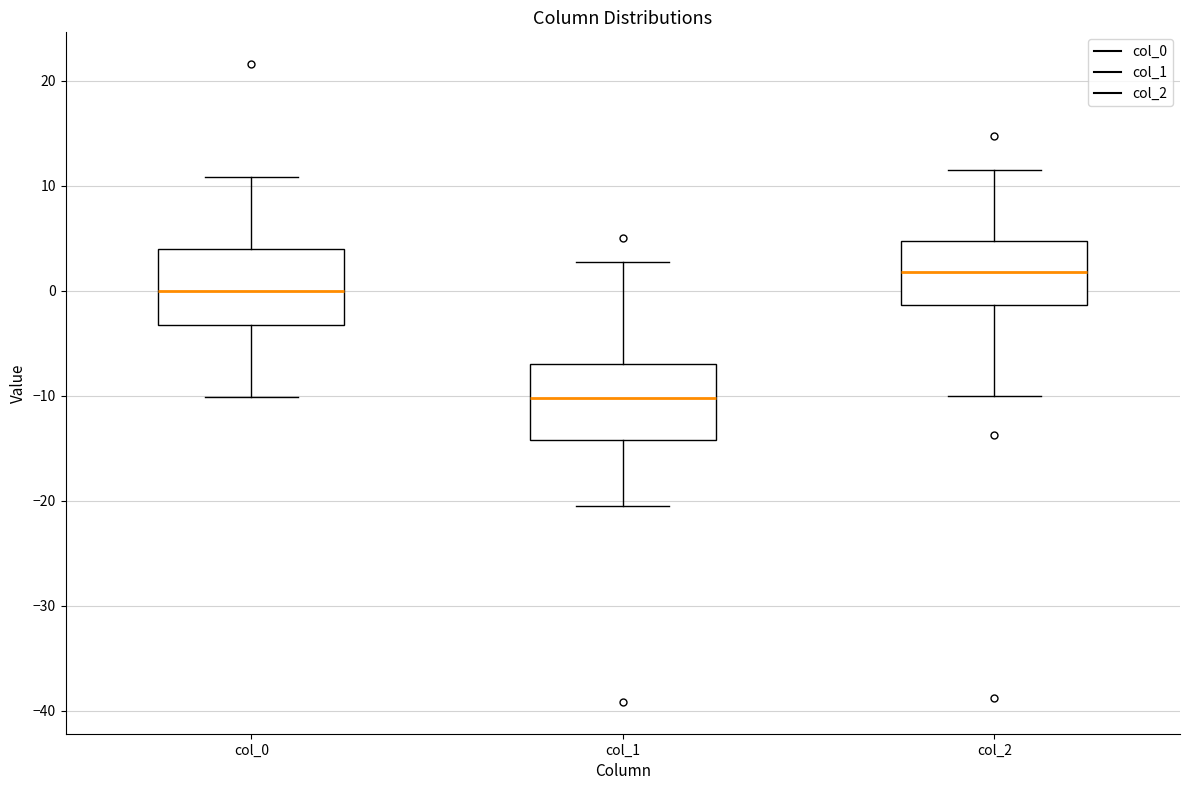

Which box has the lowest median line?

col_1